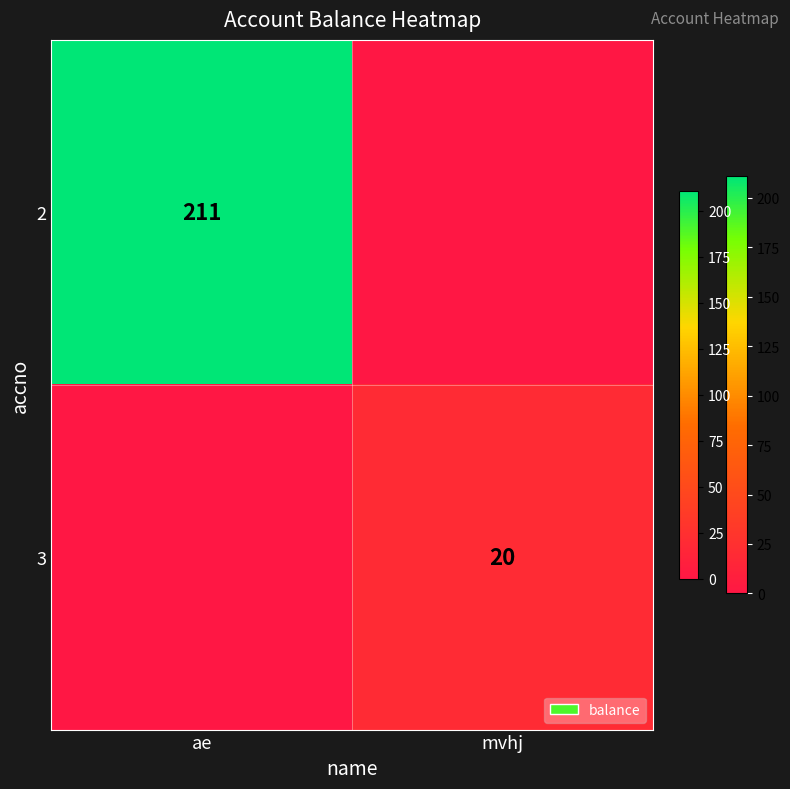

True or false: 2 has a value of 211 at ae.

True